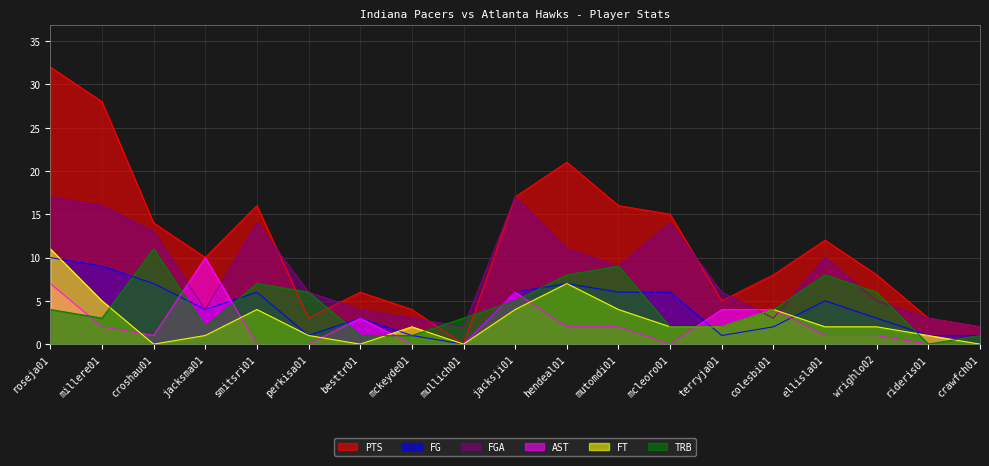

True or false: TRB has a value of 4 at perkisa01.

False